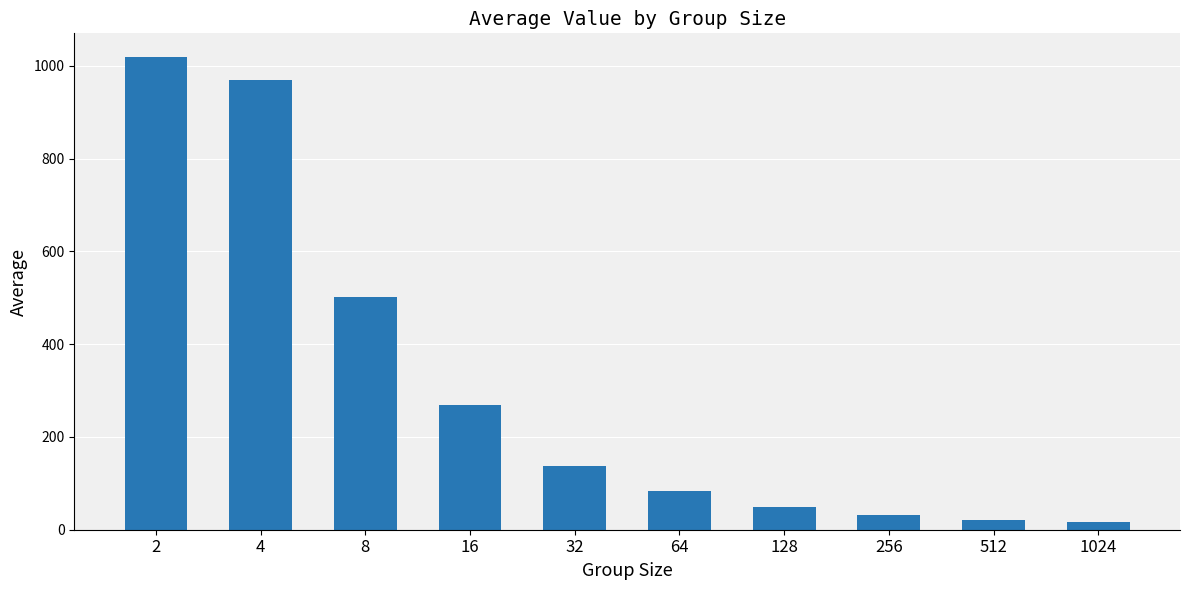

Are the bars grouped side by side (vs. stacked)?

No